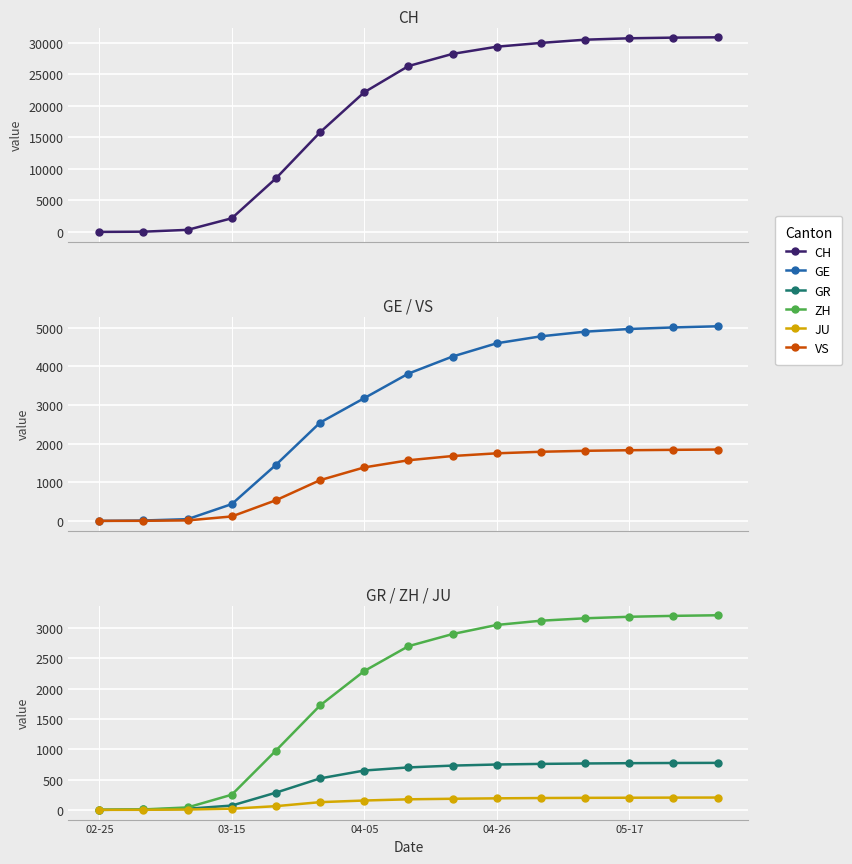

What is the spread (max minus min) of values at 5?

15699